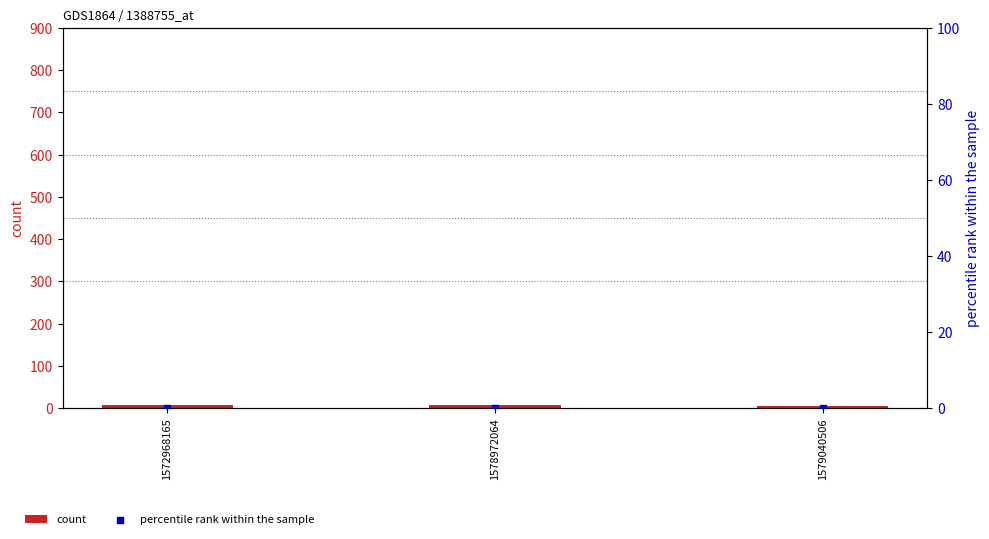

What is the total value across all series at 1572968165?

8